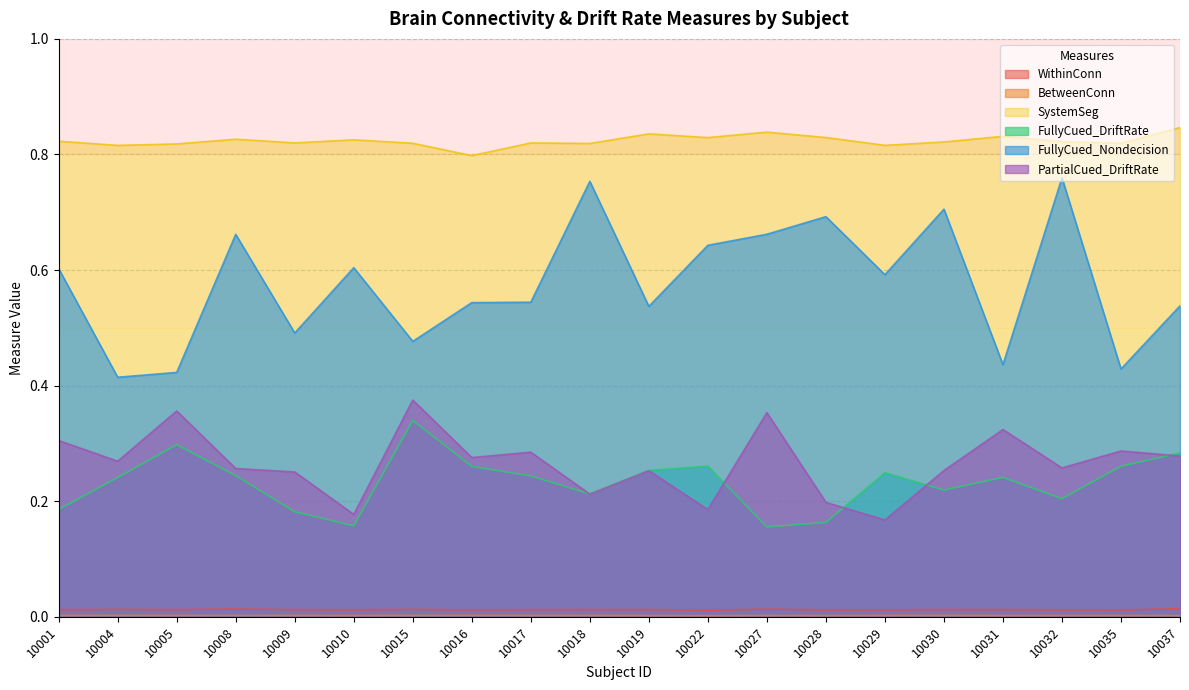

Which series changed the most between 10005 and 10029?

PartialCued_DriftRate